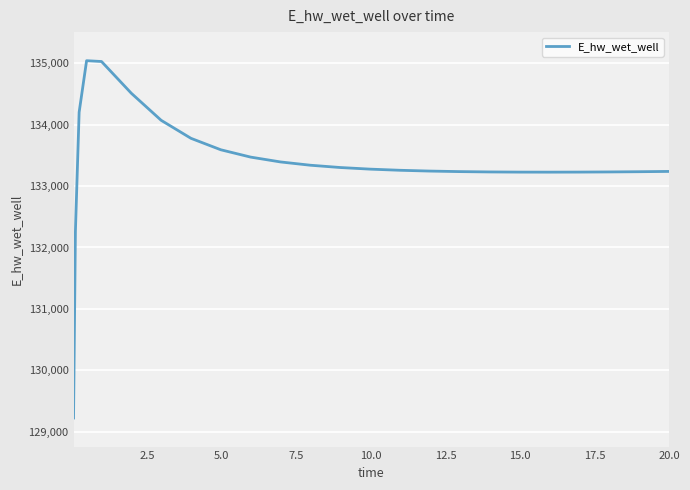

What is the minimum value shown in the chart?

129224.0